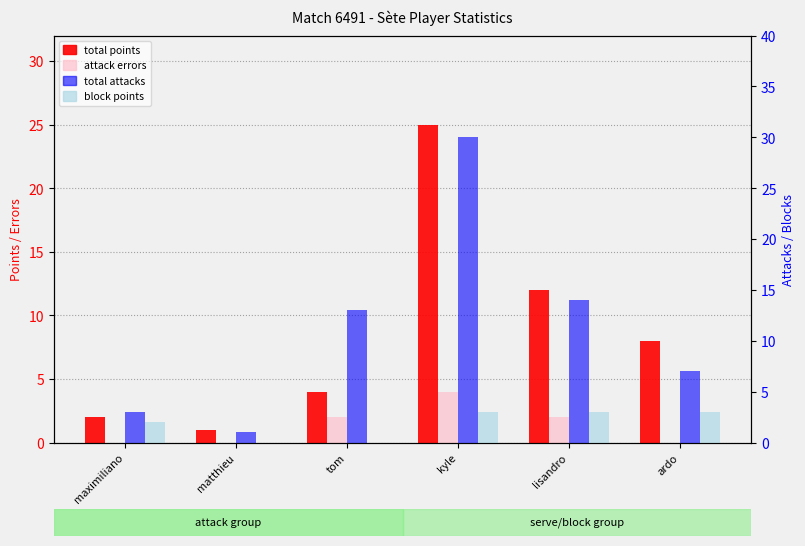

True or false: attack errors has a value of 2 at kyle.

False